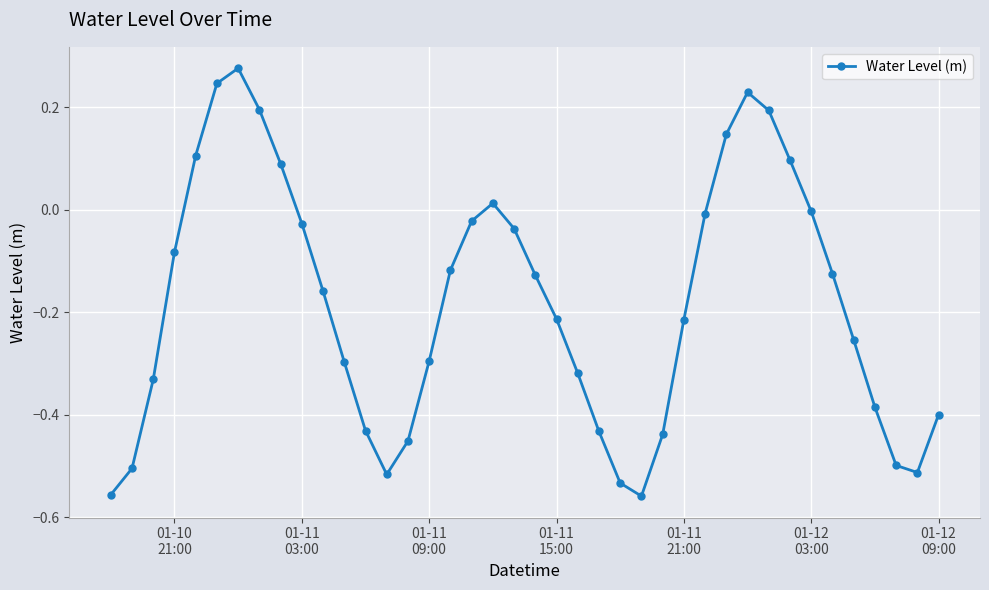

What is the sum of all values?

-7.2